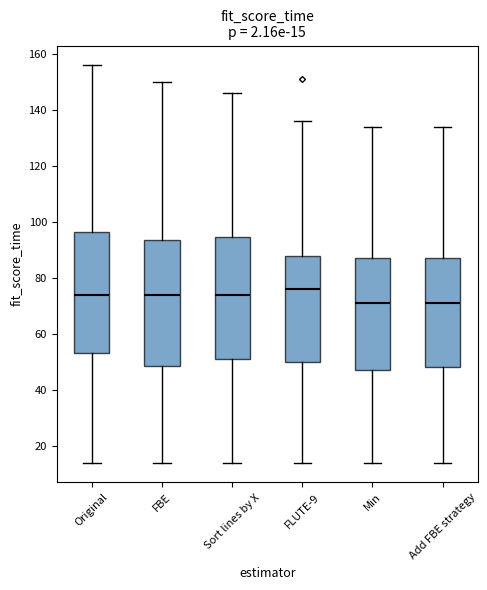

Which box has the highest median line?

FLUTE-9